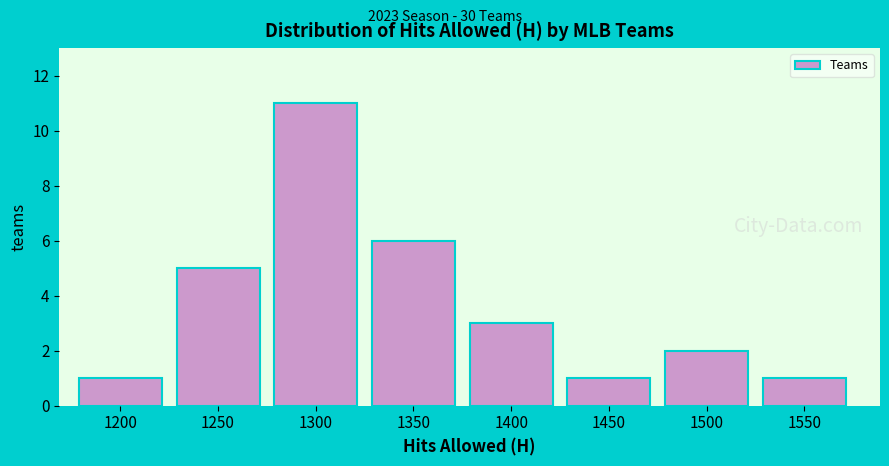

Reading right to left, what are all the values shown in this chart?

1550=1	1500=2	1450=1	1400=3	1350=6	1300=11	1250=5	1200=1